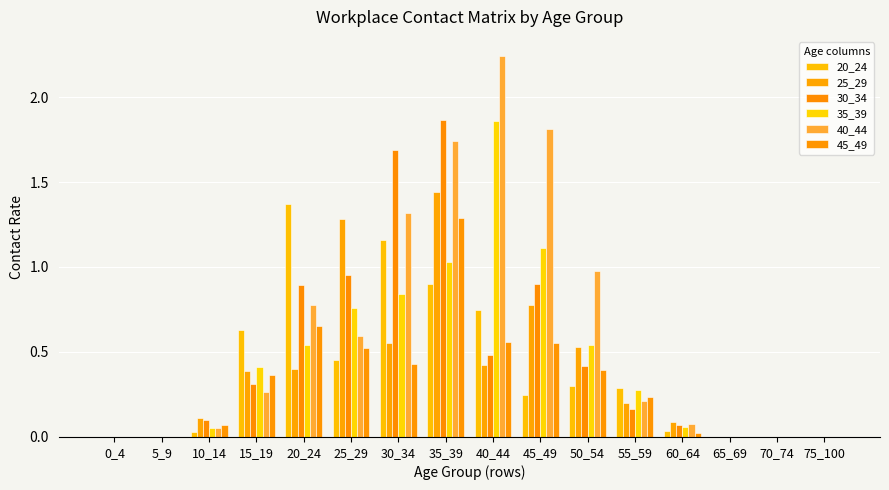

Are the bars grouped side by side (vs. stacked)?

Yes